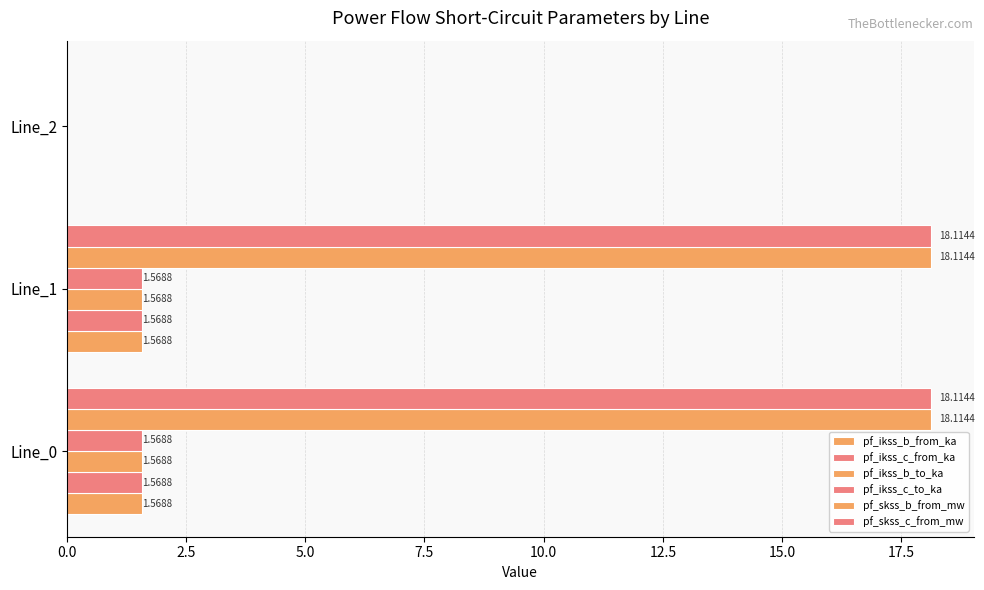

What is the greatest value displayed?

18.1